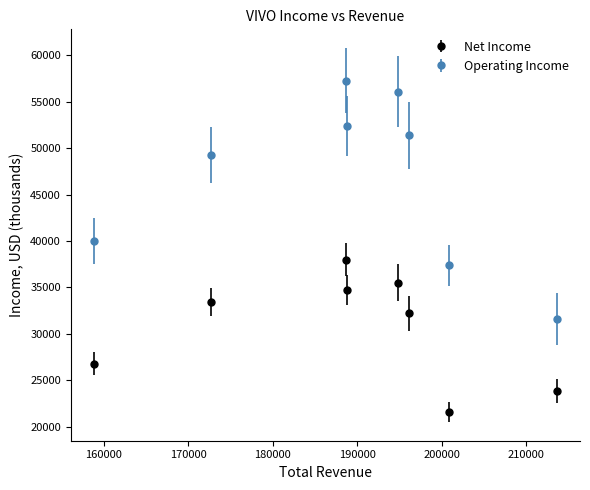

Which series has the largest total across all categories?

Operating Income